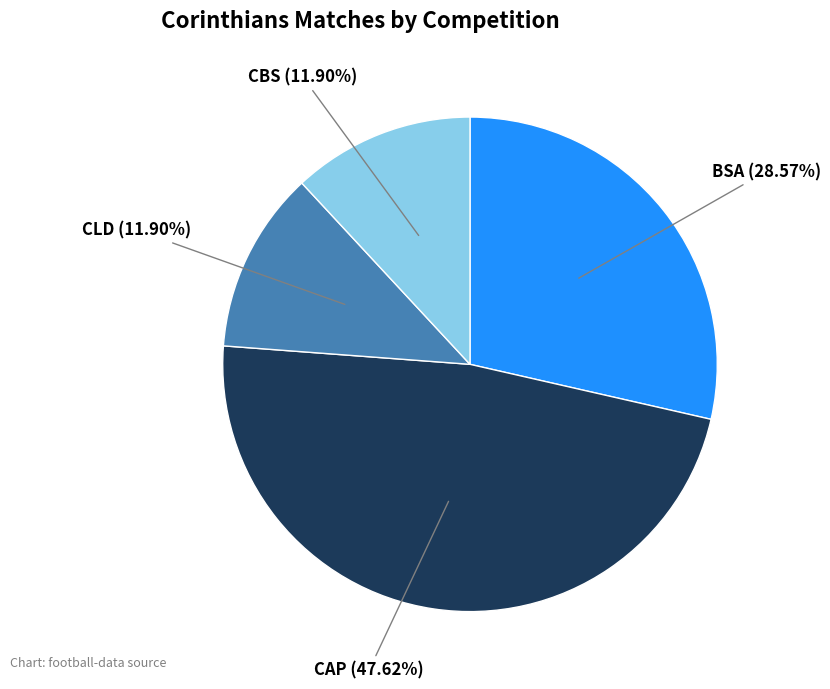

Is there a majority slice in this chart?

No